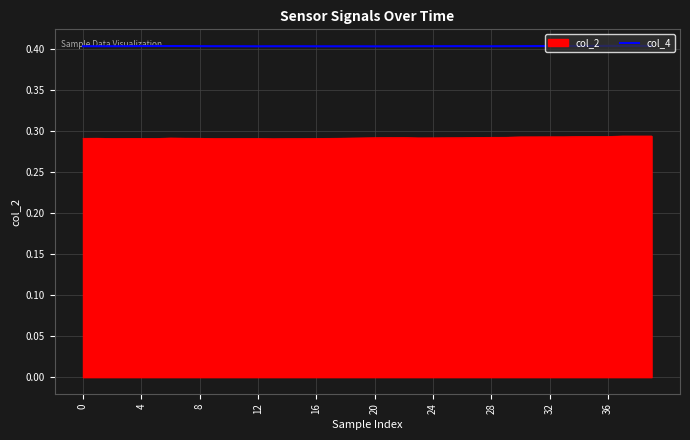

What is the highest value of the col_4 series?

0.4